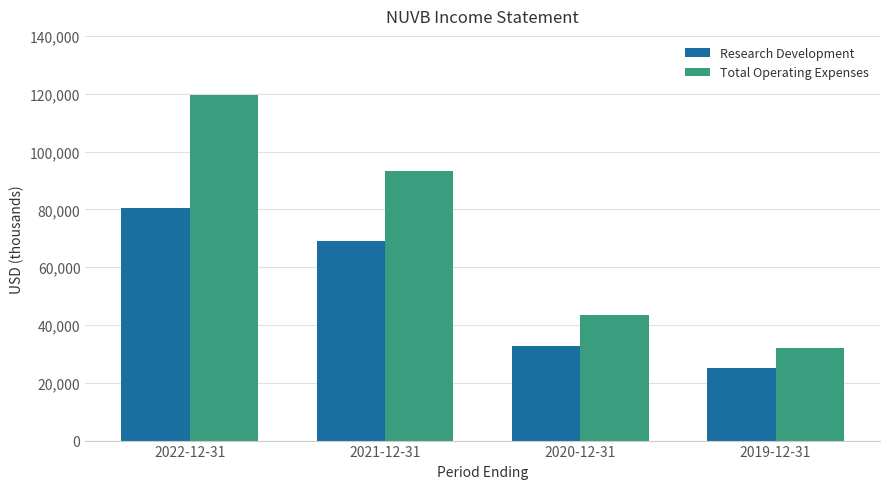

Which series has the widest spread of values?

Total Operating Expenses